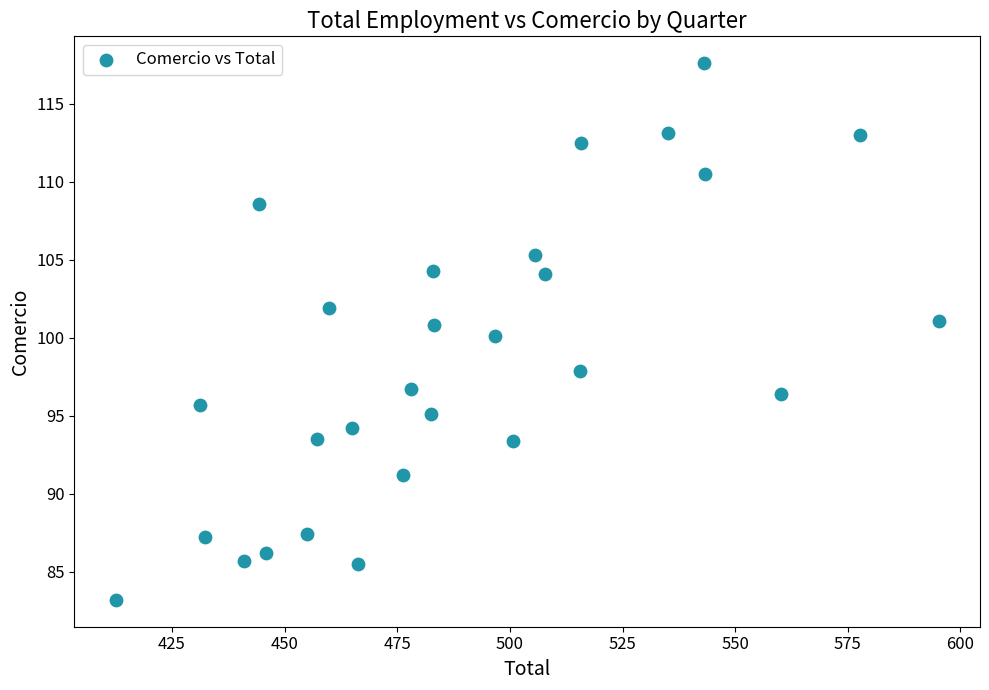

What is the range of Y values (max minus min)?

34.4